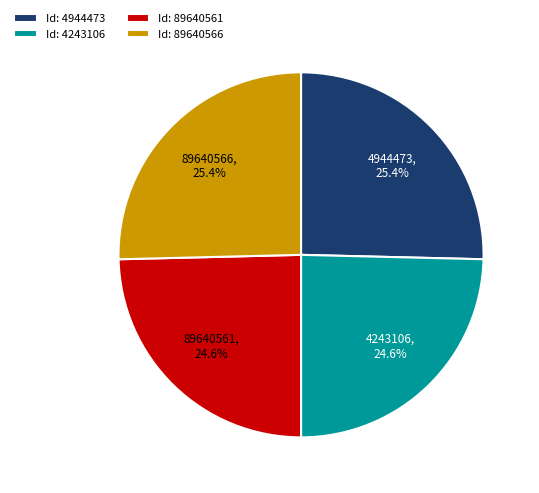

Does 4944473 account for over 50% of the chart?

No